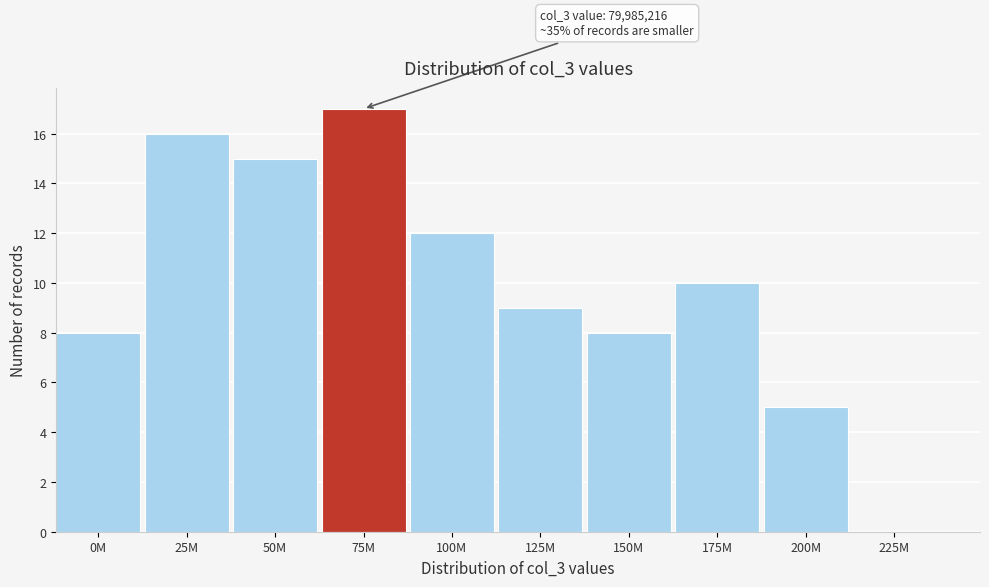

Reading left to right, what are all the values shown in this chart?

0M=8	25M=16	50M=15	75M=17	100M=12	125M=9	150M=8	175M=10	200M=5	225M=0